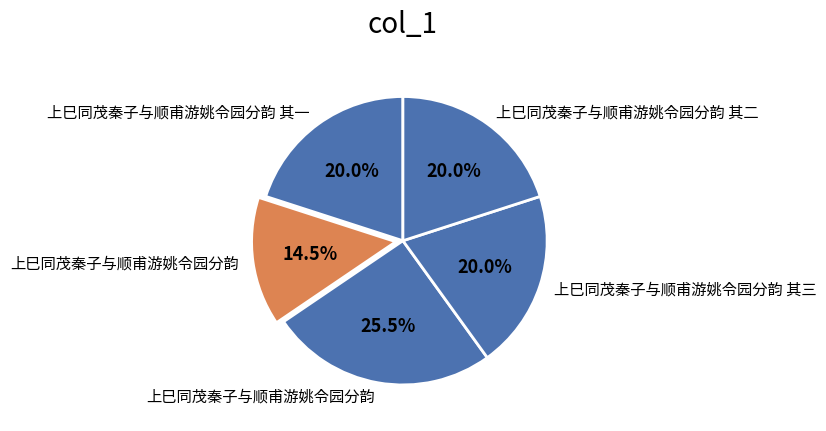

What is the largest slice in the pie chart?

上巳同茂秦子与顺甫游姚令园分韵